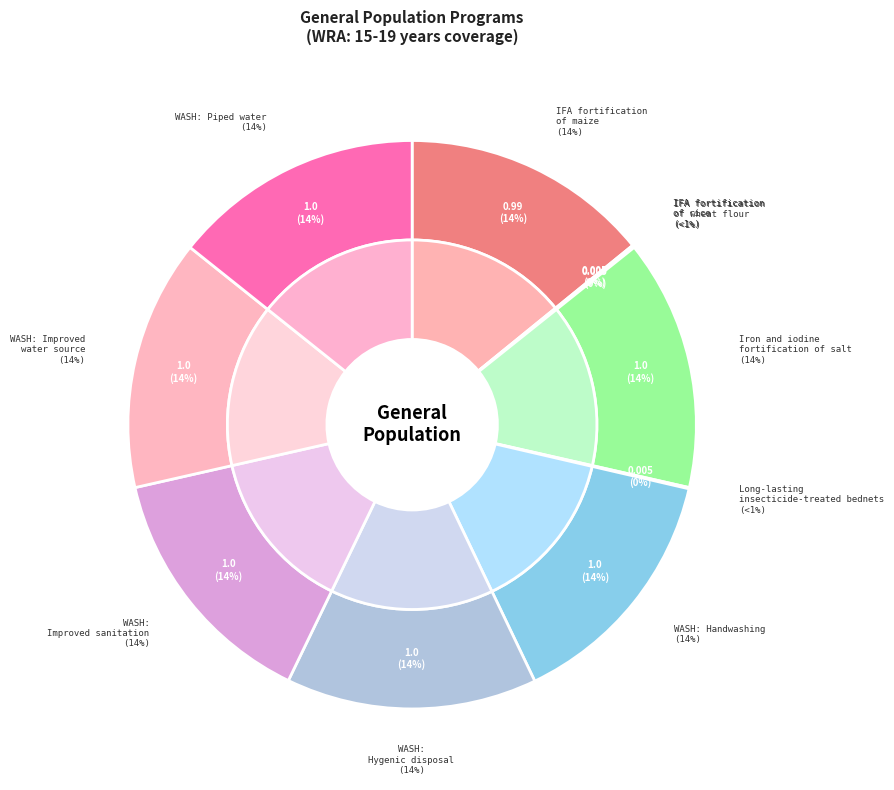

What is the smallest slice in the pie chart?

IFA fortification of rice